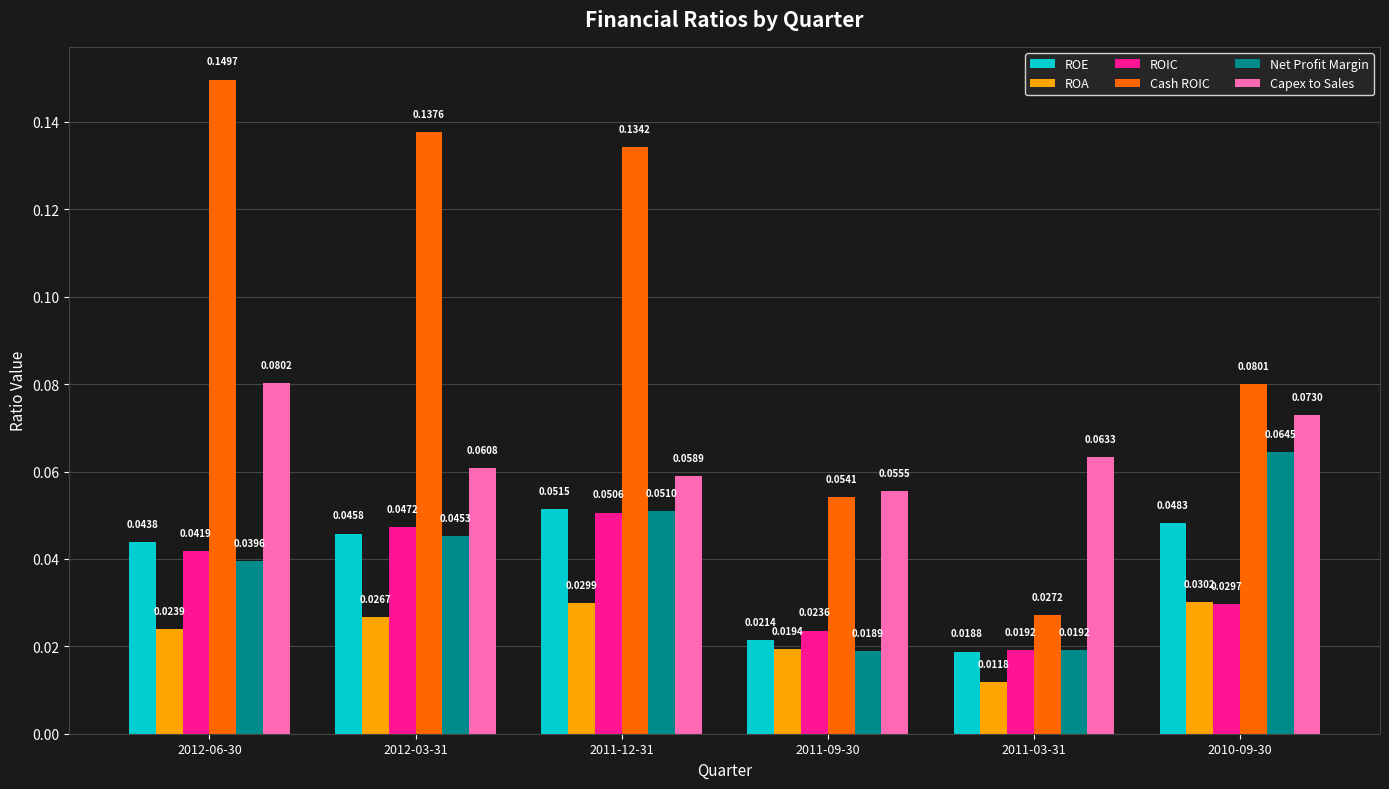

Is the value of ROIC at 2011-03-31 greater than the value of ROA at 2011-12-31?

No